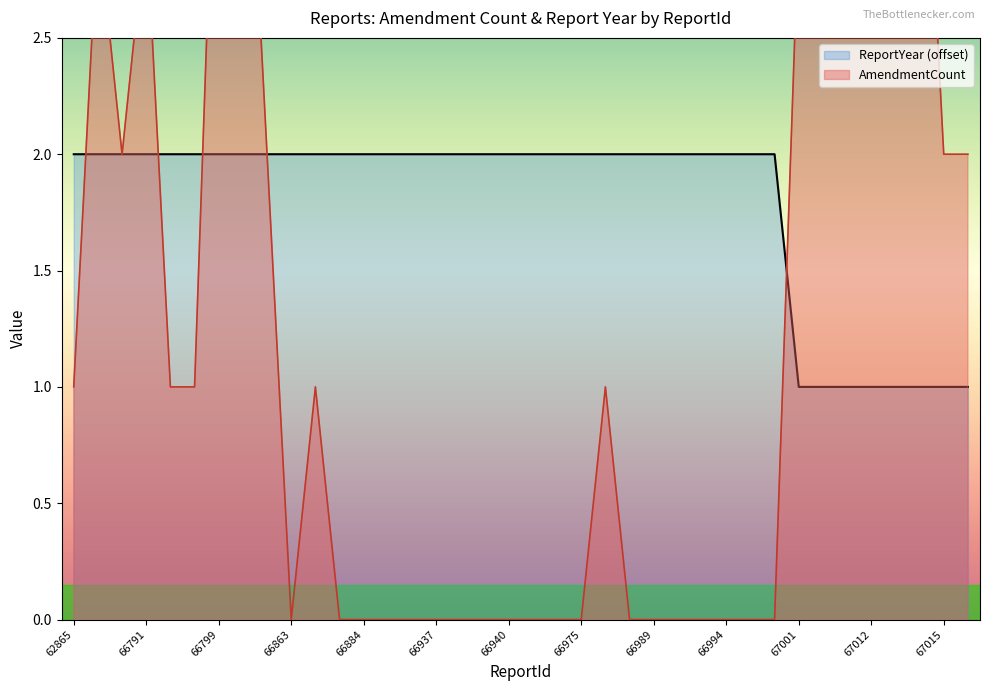

Reading left to right, transcribe all the data shown in this chart.

AmendmentCount: 1	3	2	3	1	1	4	4	2	0	1	0	0	0	0	0	0	0	0	0	0	0	1	0	0	0	0	0	0	0	3	4	5	6	3	4	2	2
ReportYear: 2	2	2	2	2	2	2	2	2	2	2	2	2	2	2	2	2	2	2	2	2	2	2	2	2	2	2	2	2	2	1	1	1	1	1	1	1	1